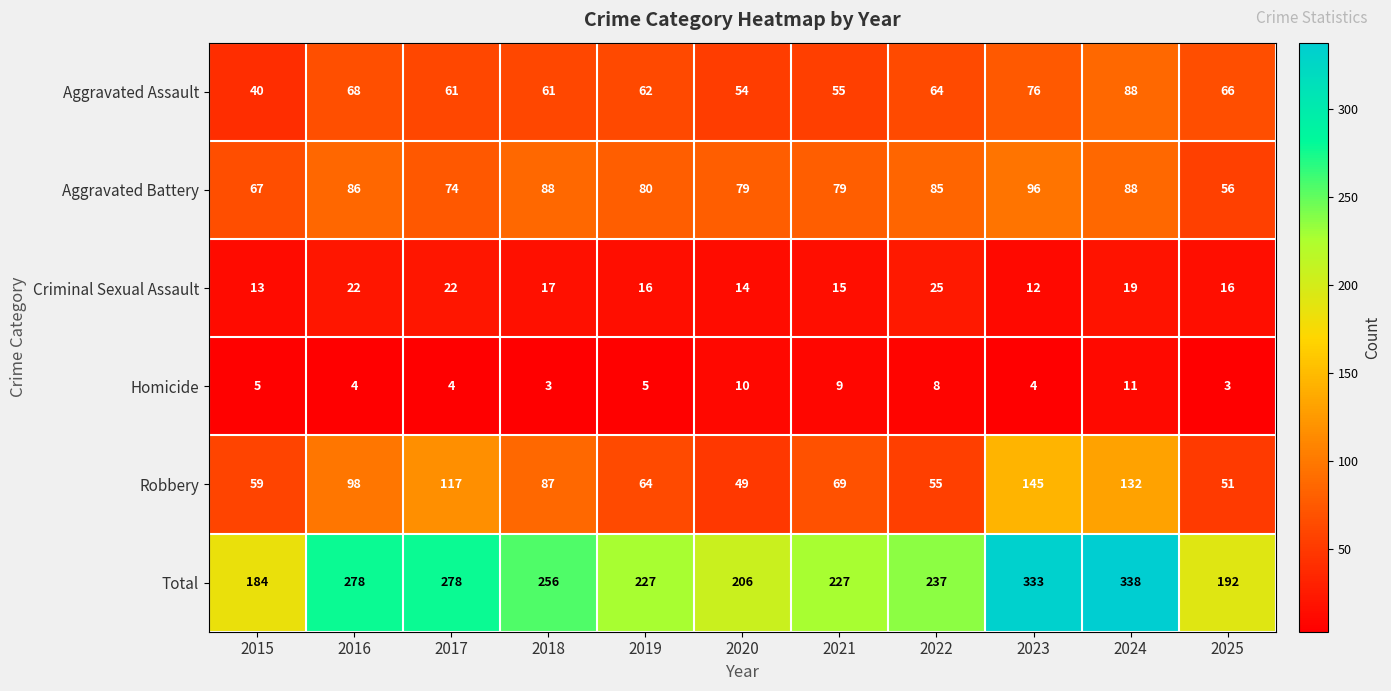

Is it true that Criminal Sexual Assault equals 21 at 2021?

False